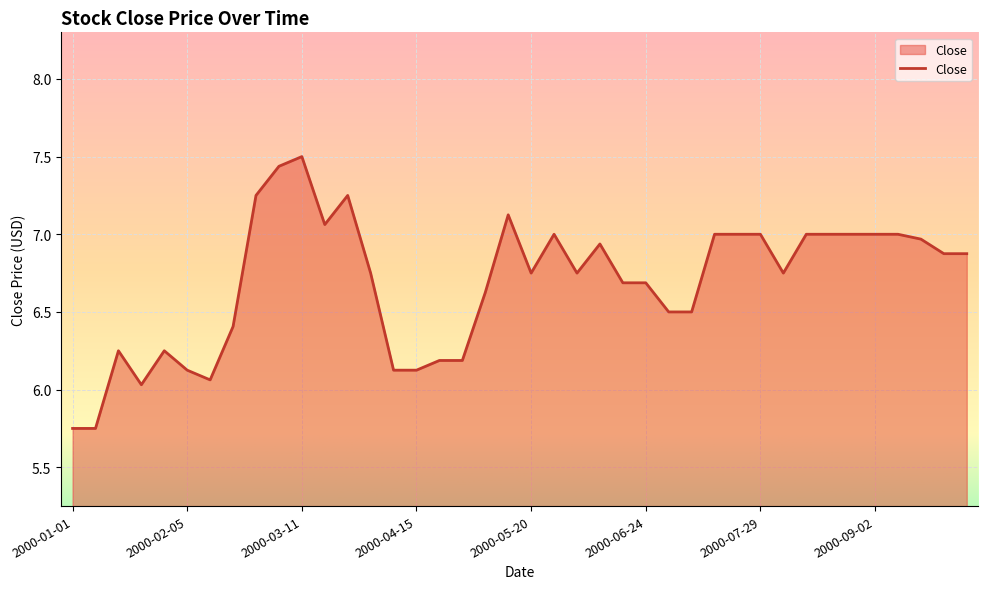

What is the maximum value shown in the chart?

7.5